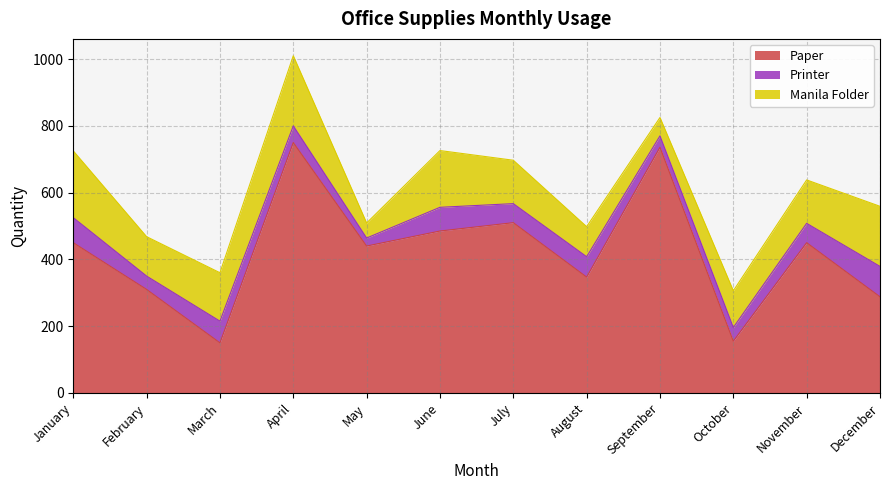

What is the sum of all Printer values?

667